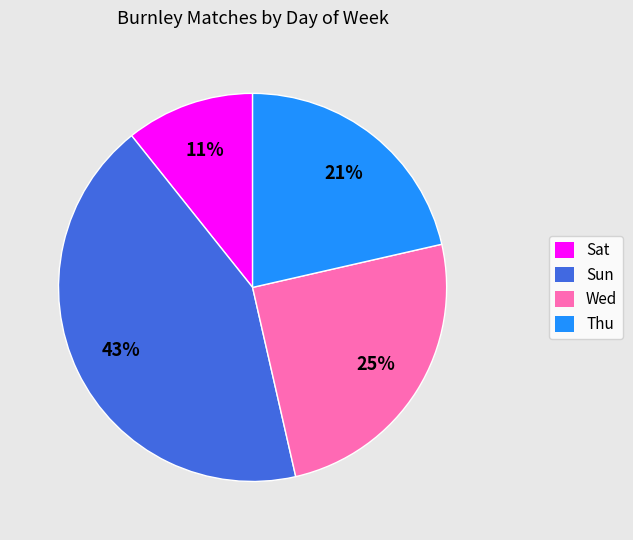

How many slices are in this pie chart?

4